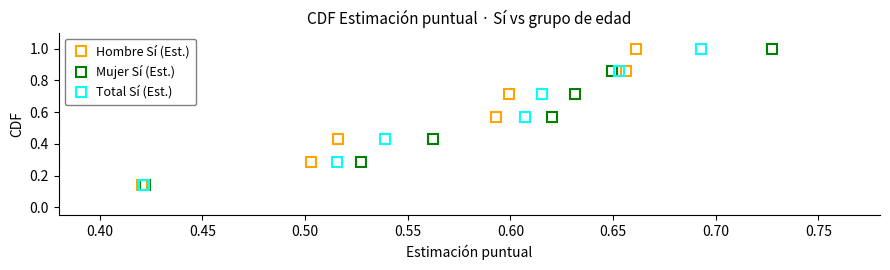

True or false: Mujer Sí (Est.) has more than 0 points higher than both neighbors.

False